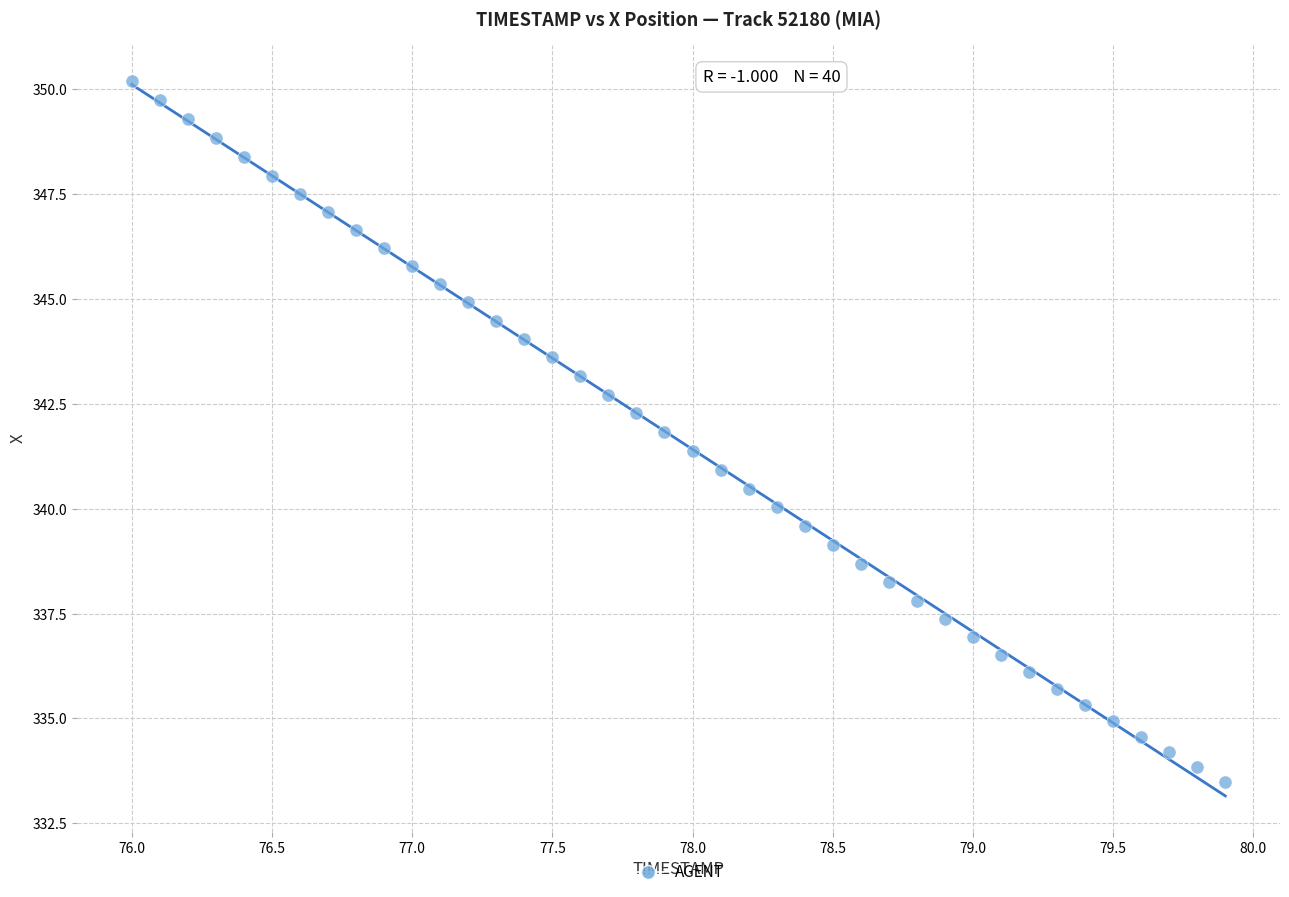

What is the range of Y values (max minus min)?

16.7